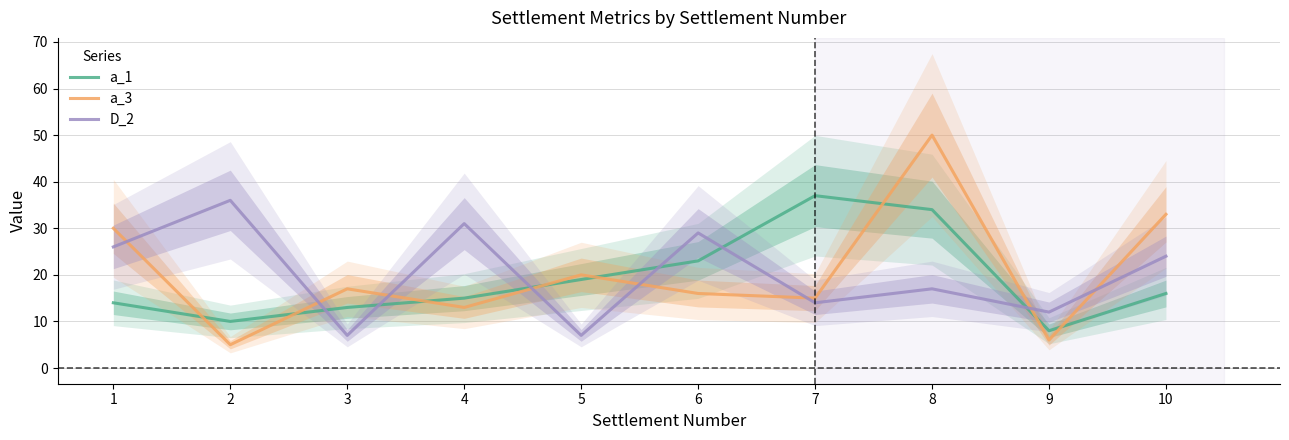

What is the average value of the a_1 series?

19